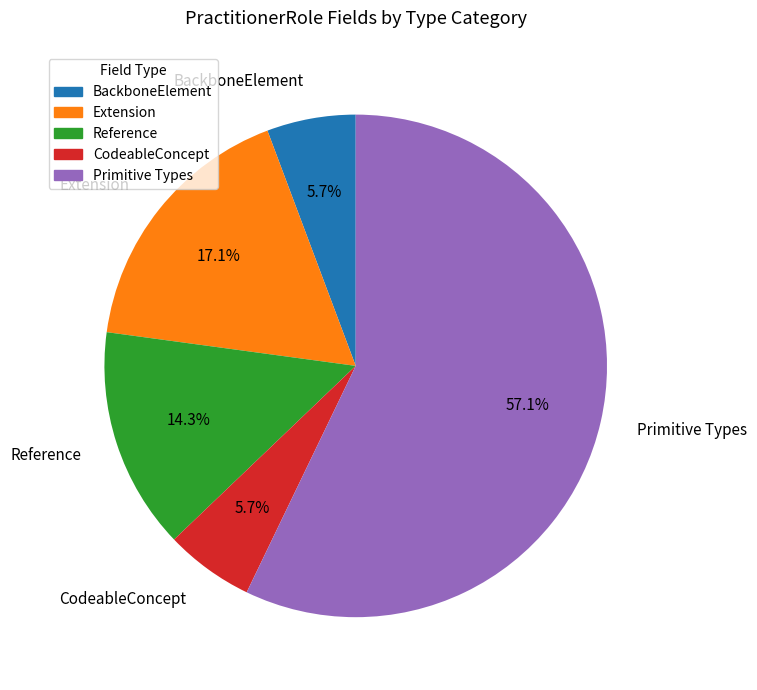

Which category has the biggest portion of the pie?

Primitive Types